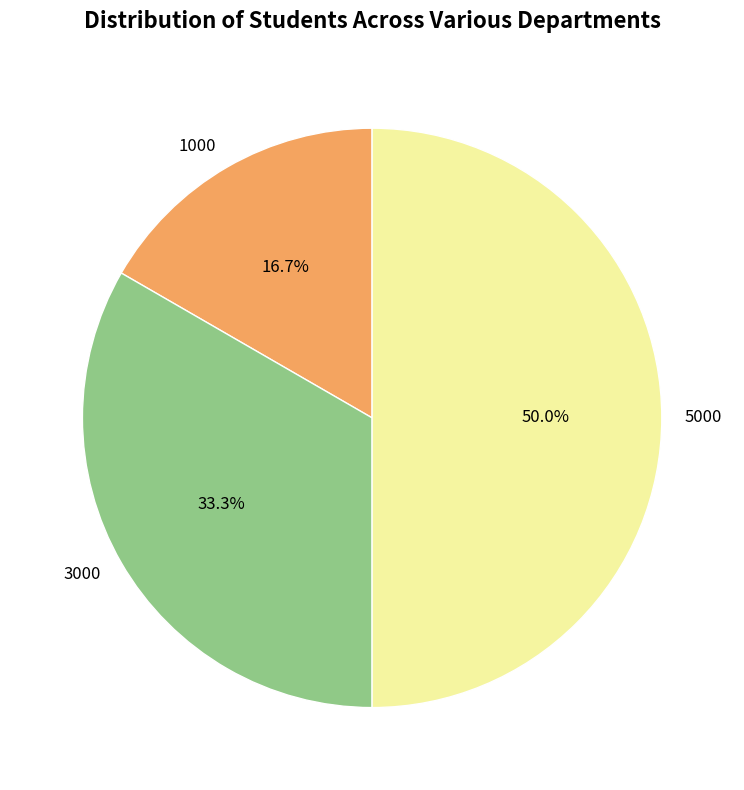

How many segments does this pie chart have?

3